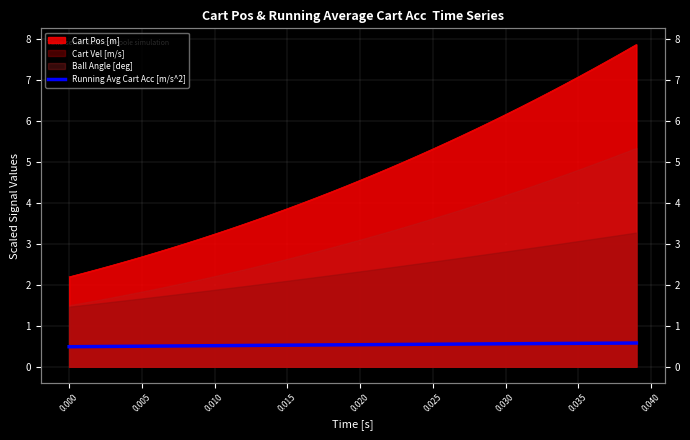

What is the difference between the maximum and second lowest values?

0.1